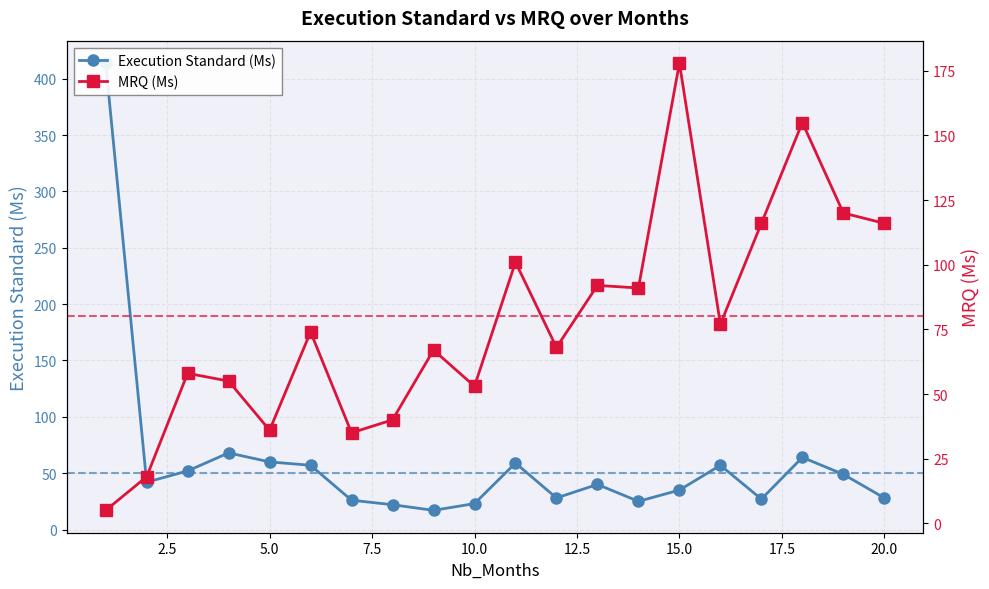

What is the minimum value shown in the chart?

5